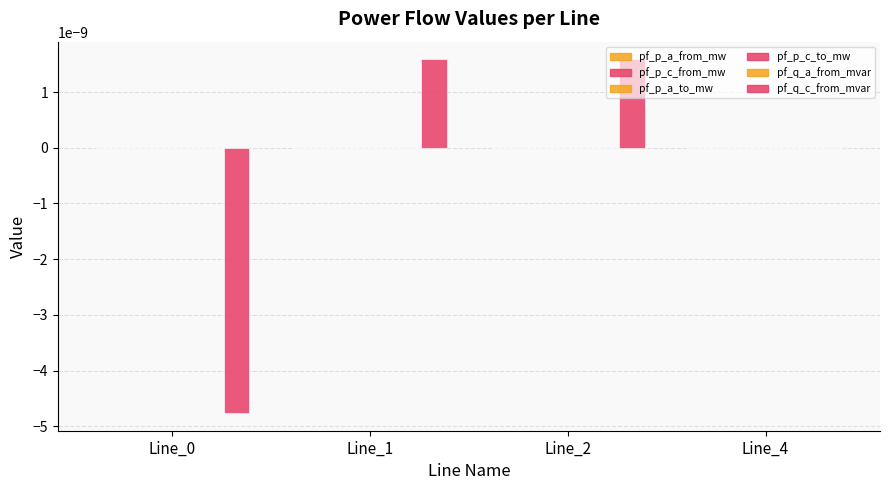

List the series in order of their peak value, lowest first.

pf_p_c_to_mw, pf_p_a_from_mw, pf_p_c_from_mw, pf_q_a_from_mvar, pf_p_a_to_mw, pf_q_c_from_mvar